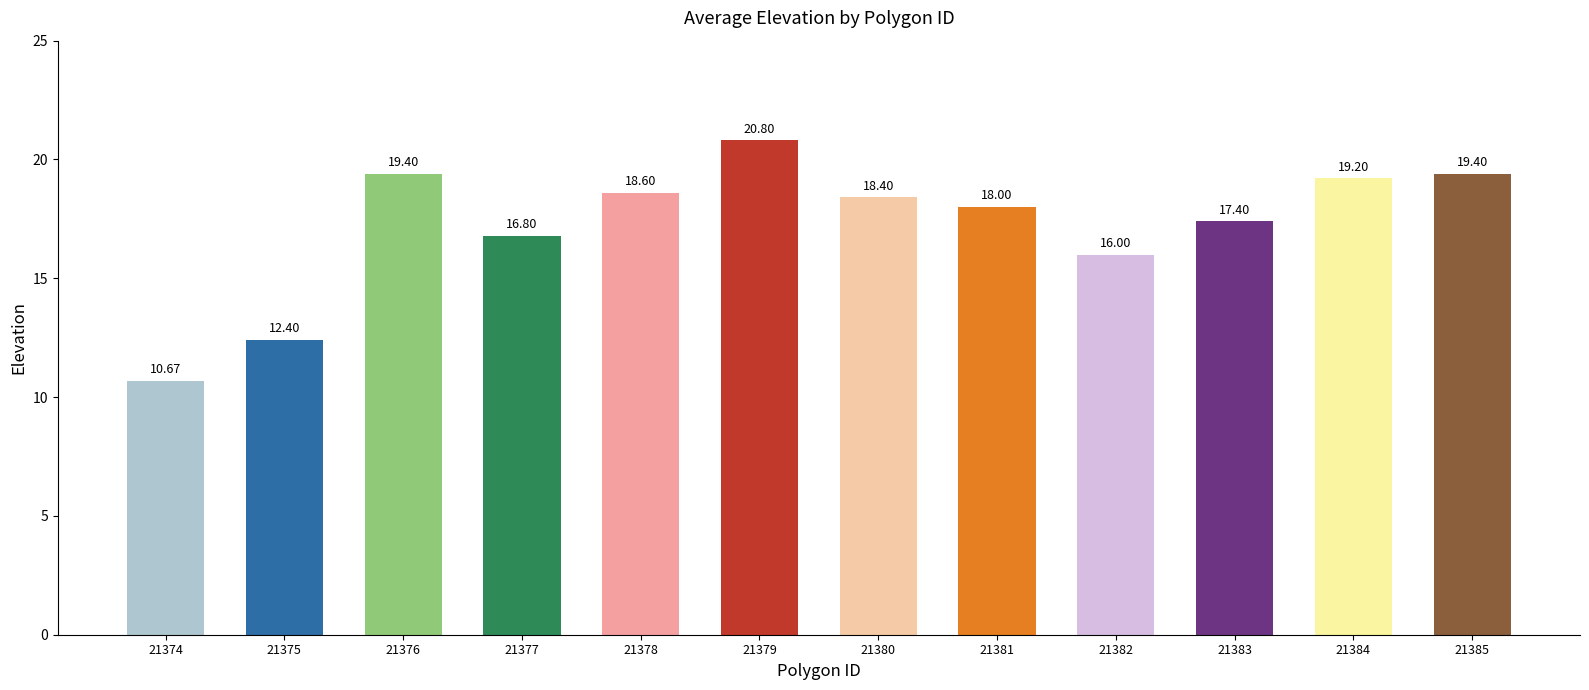

Does the chart contain stacked bars?

No